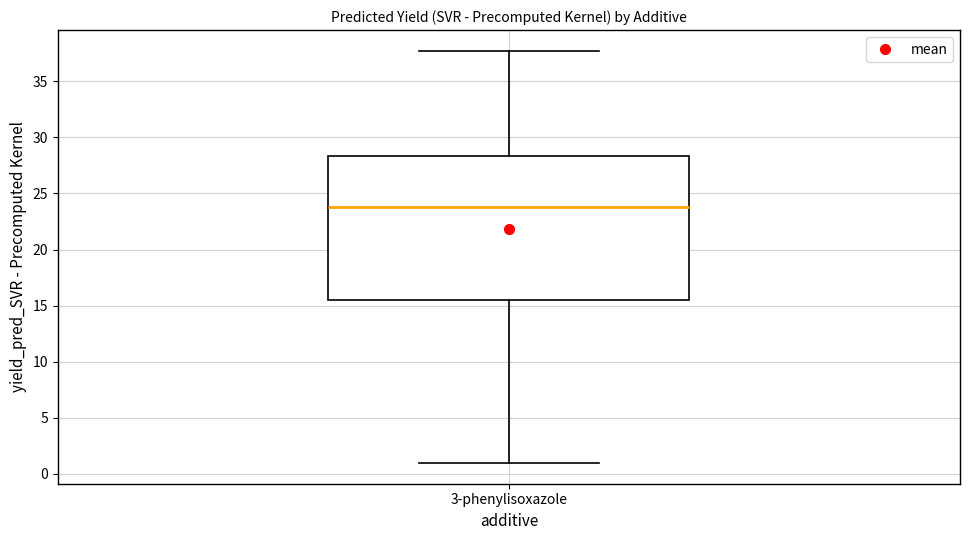

Read this box plot against the y-axis: the position of the median line, the range covered by the box, and the ends of both whiskers. The values are not printed on the chart, so give them approximately, as read against the axis.

median 24.0, box 15.5 to 28.5, whiskers 1.0 to 37.5